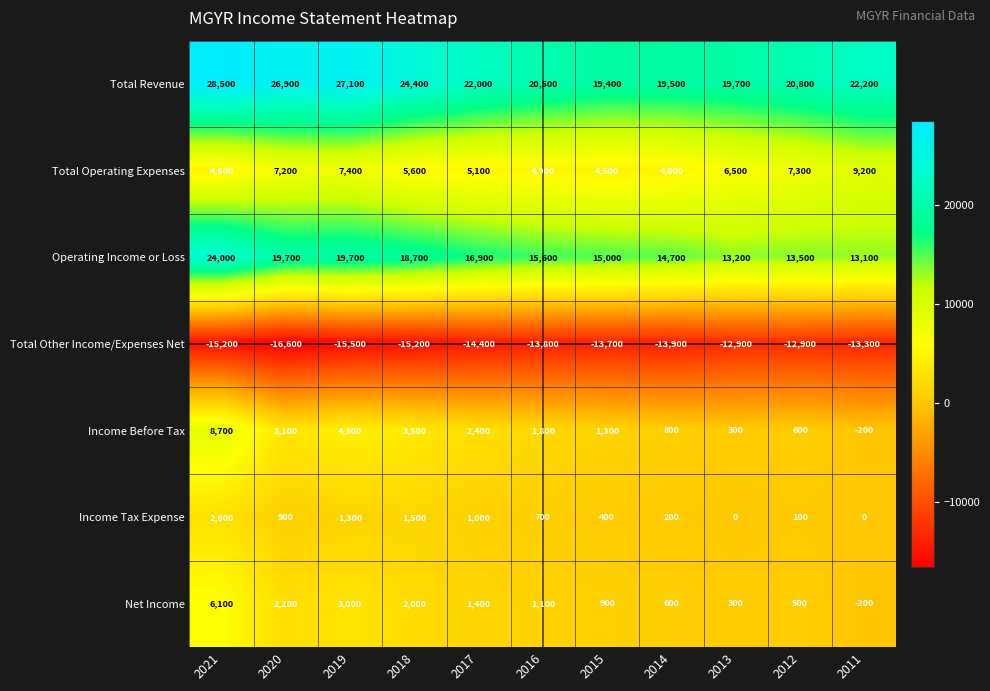

Count the number of data series in this chart.

7